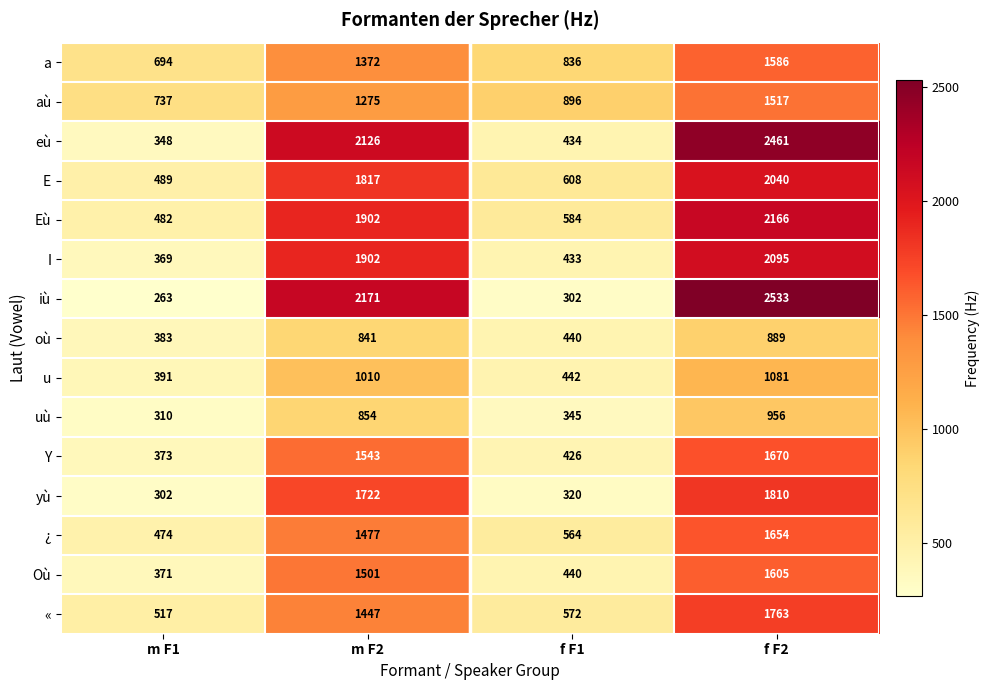

What is the smallest value displayed?

263